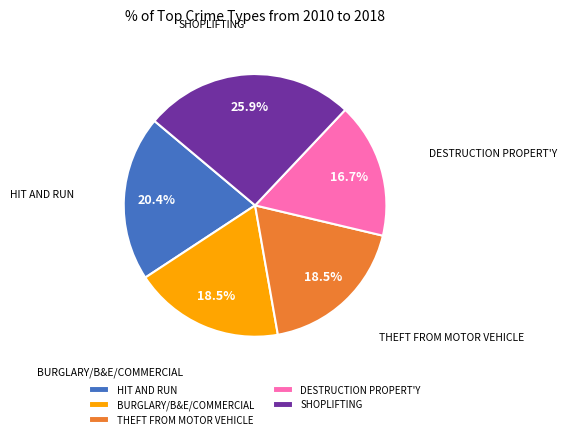

What is the total percentage of THEFT FROM MOTOR VEHICLE and DESTRUCTION PROPERT'Y?

35.2%